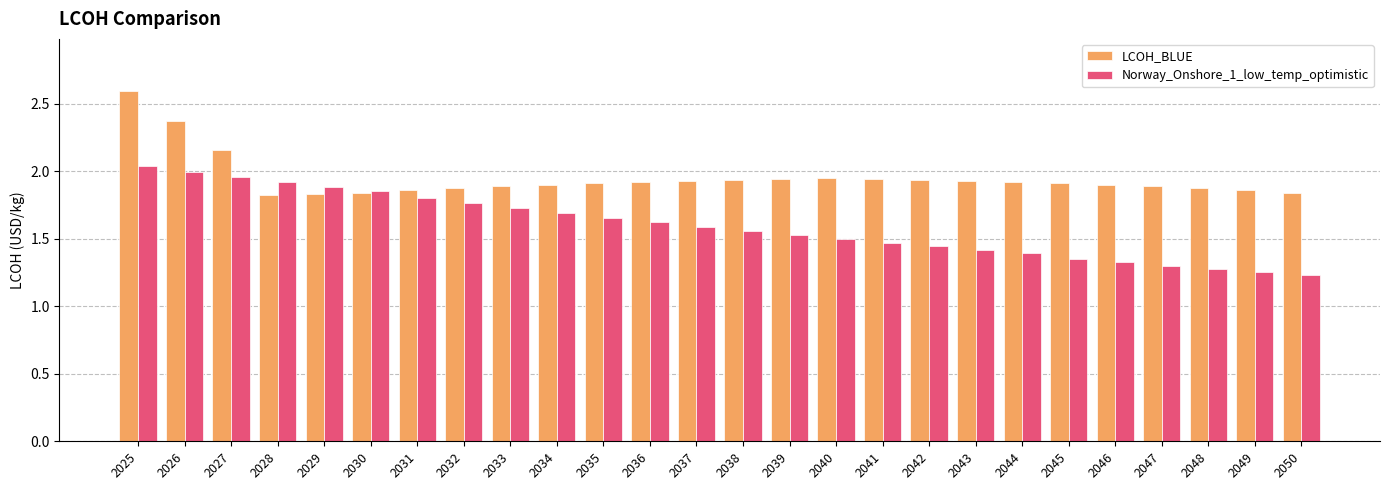

What is the difference between the second highest and second lowest values in the LCOH_BLUE series?

0.5